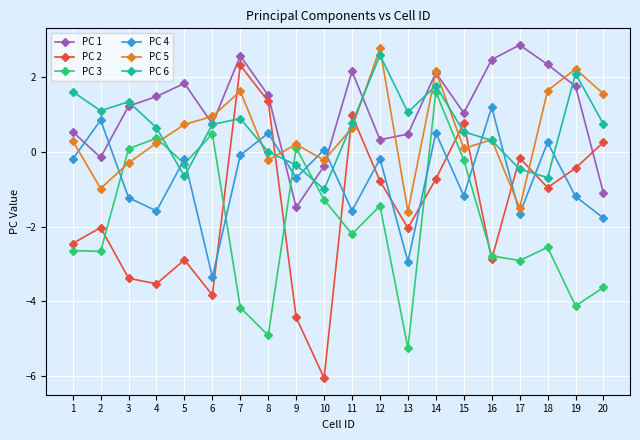

Which series has the largest range (max minus min)?

PC 2